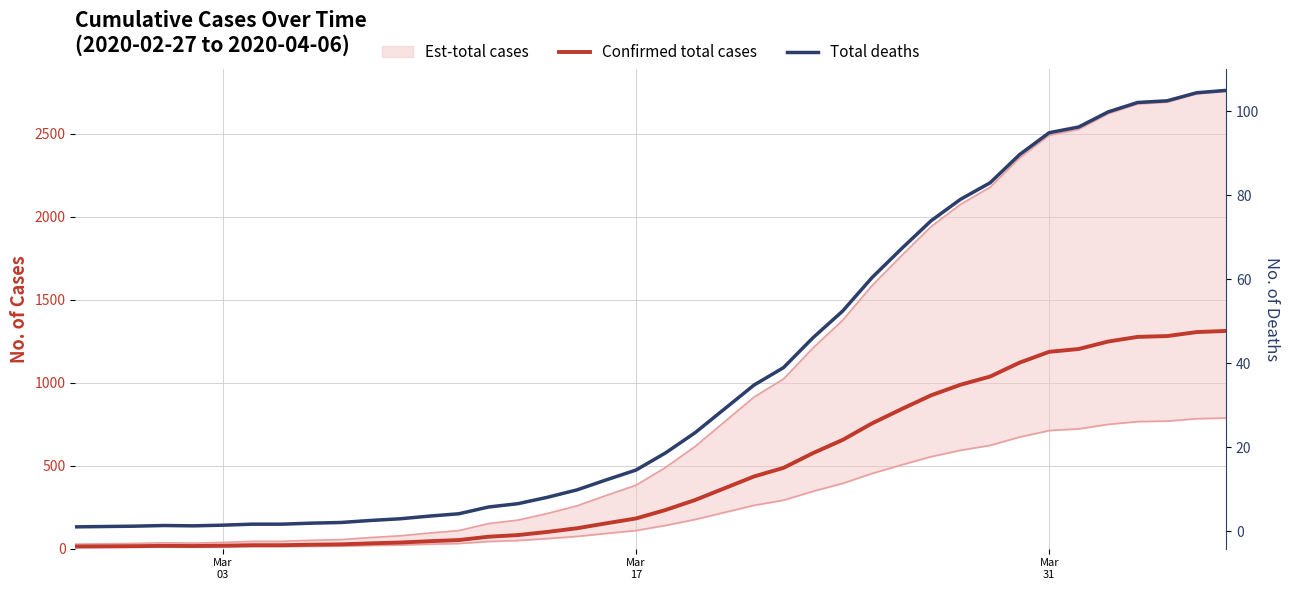

Does the chart have visible grid lines?

Yes